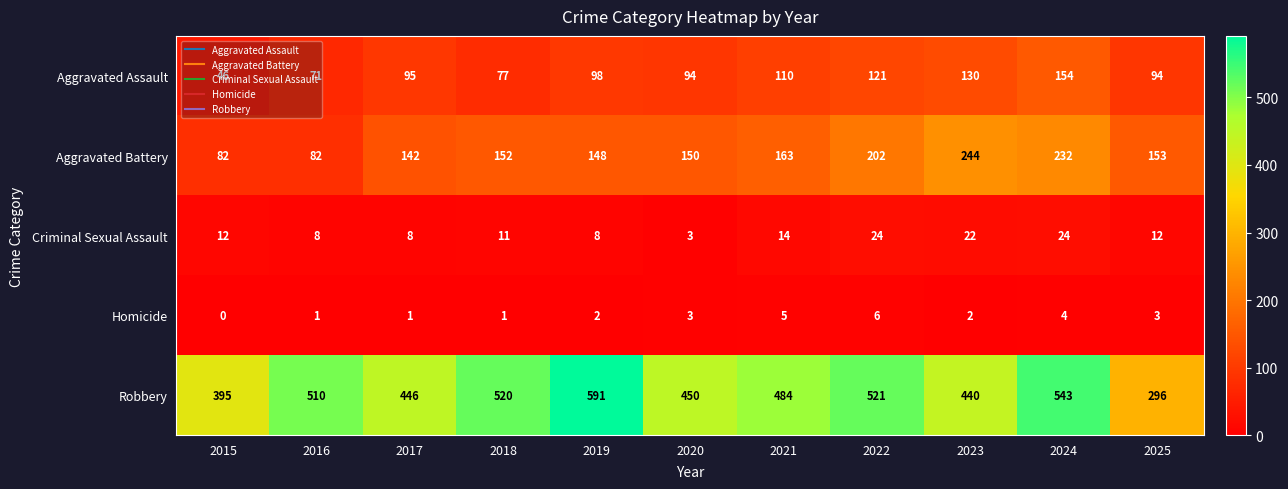

Where is Aggravated Assault nearest to the value 100?

2019